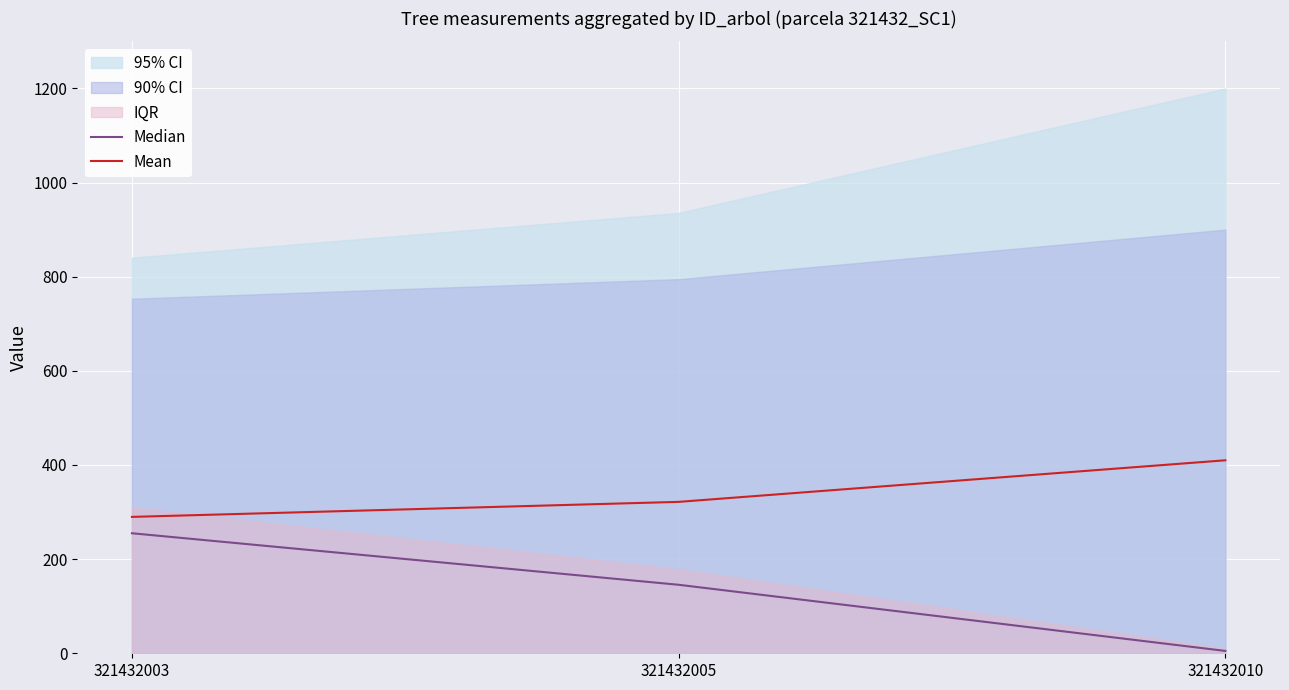

Where is Mean nearest to the value 349?

321432005